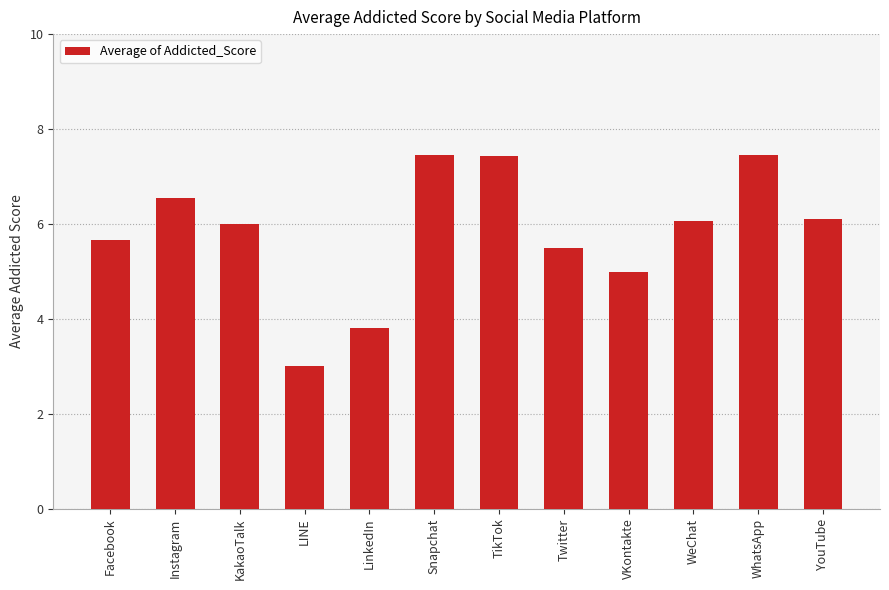

What is the approximate value at TikTok?

7.4